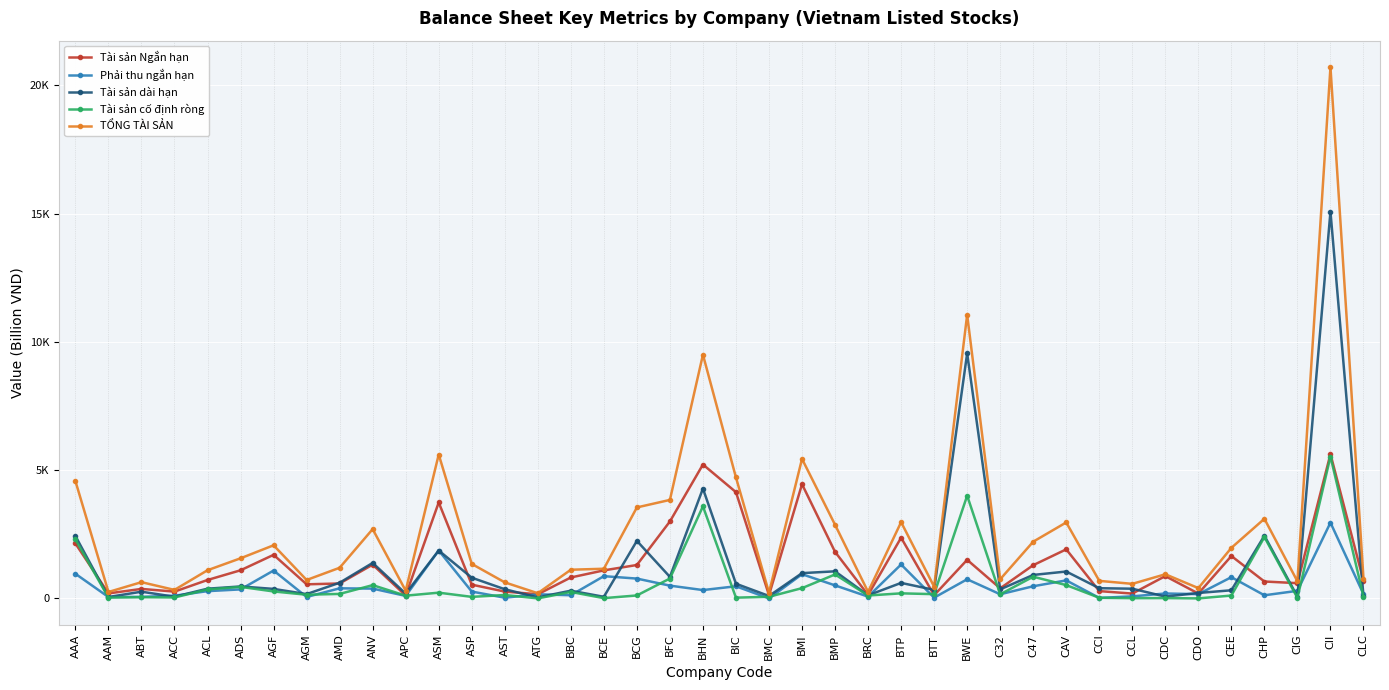

What is the value of the Tài sản dài hạn point at the 4th from the left?

66.9